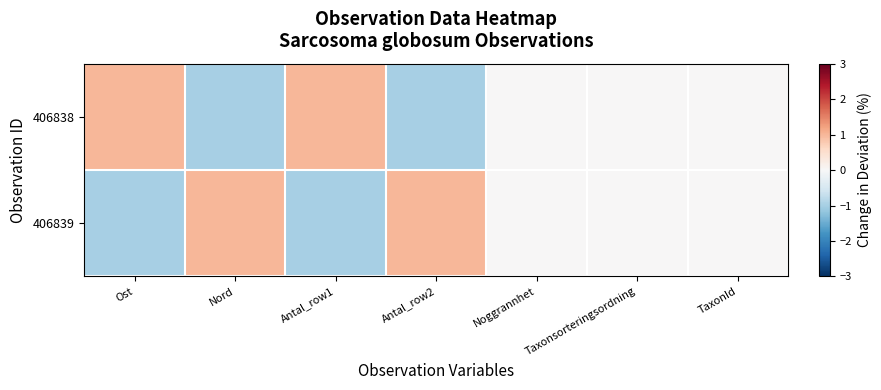

Which category has the lowest value across all series?

Nord